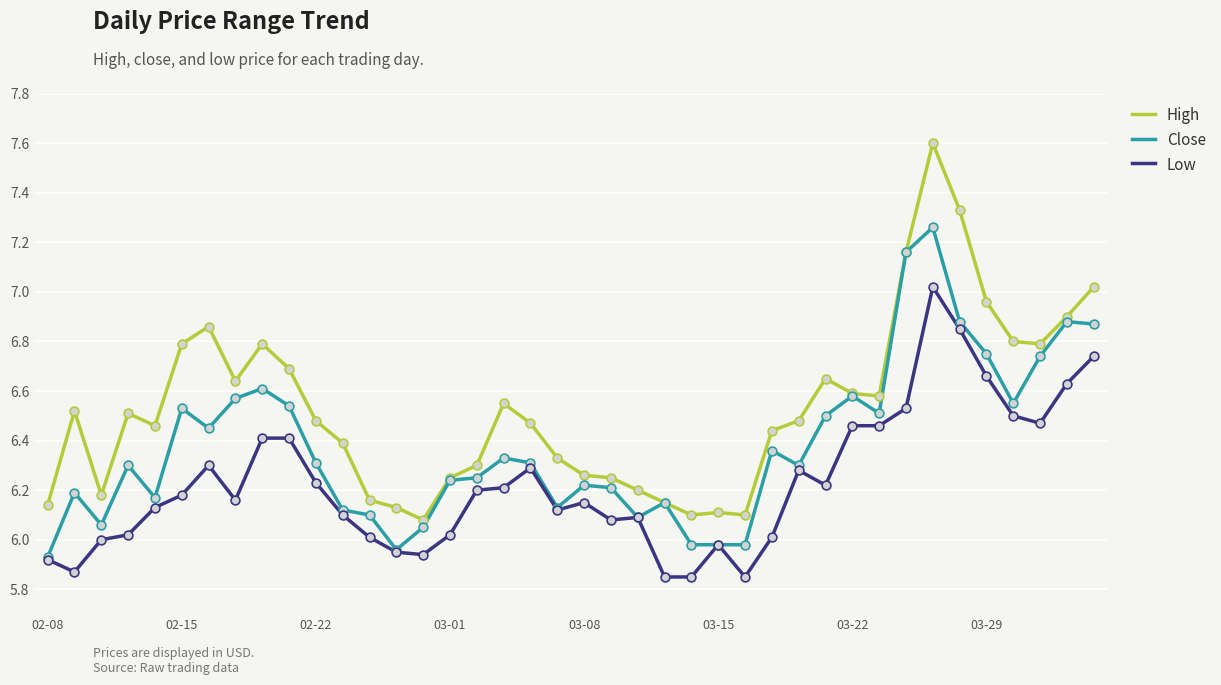

Which series has the largest total across all categories?

High